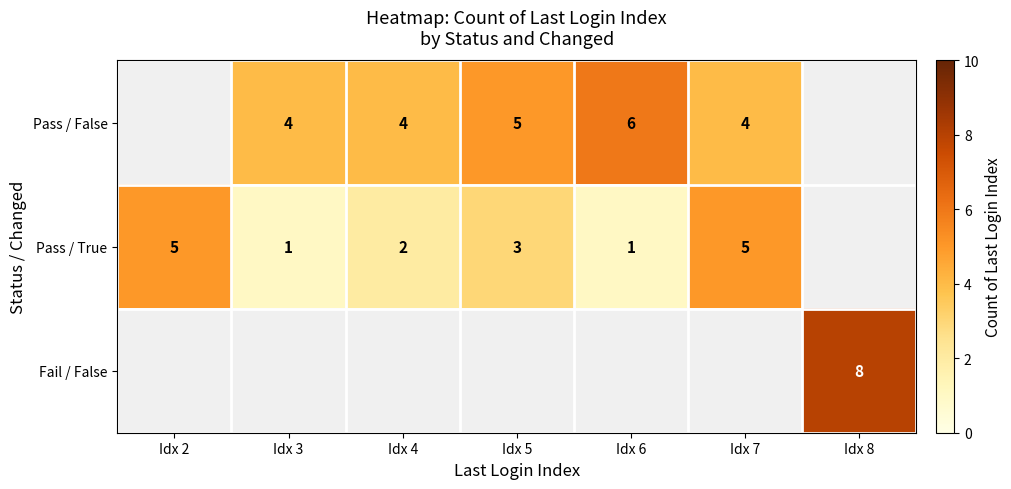

The Pass / True series shows 0 at Idx 6. True or false?

False